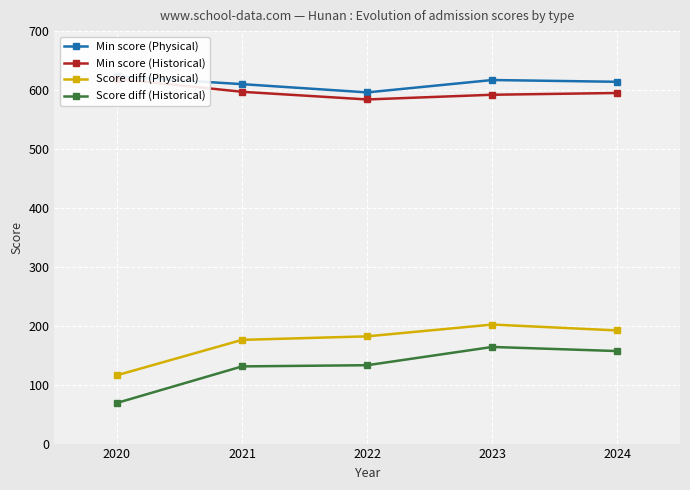

What is the lowest value of the Score diff (Physical) series?

116